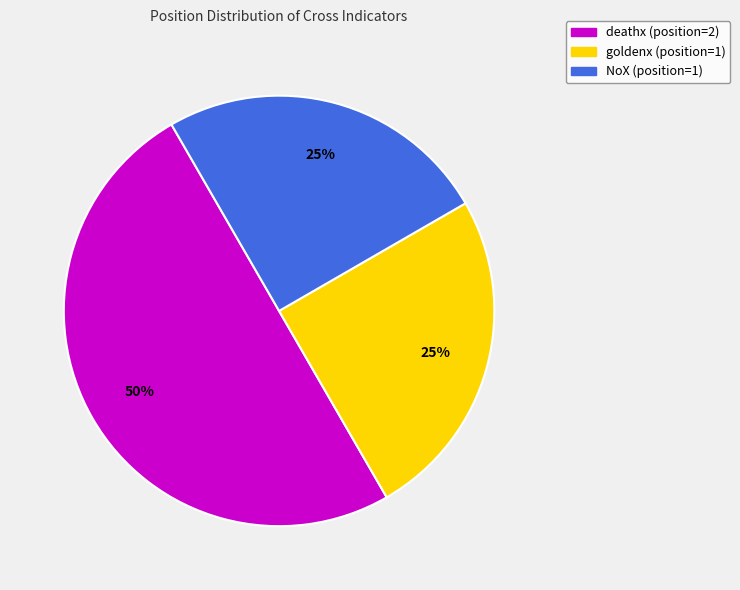

Is it true that goldenx is 36% of the pie?

False